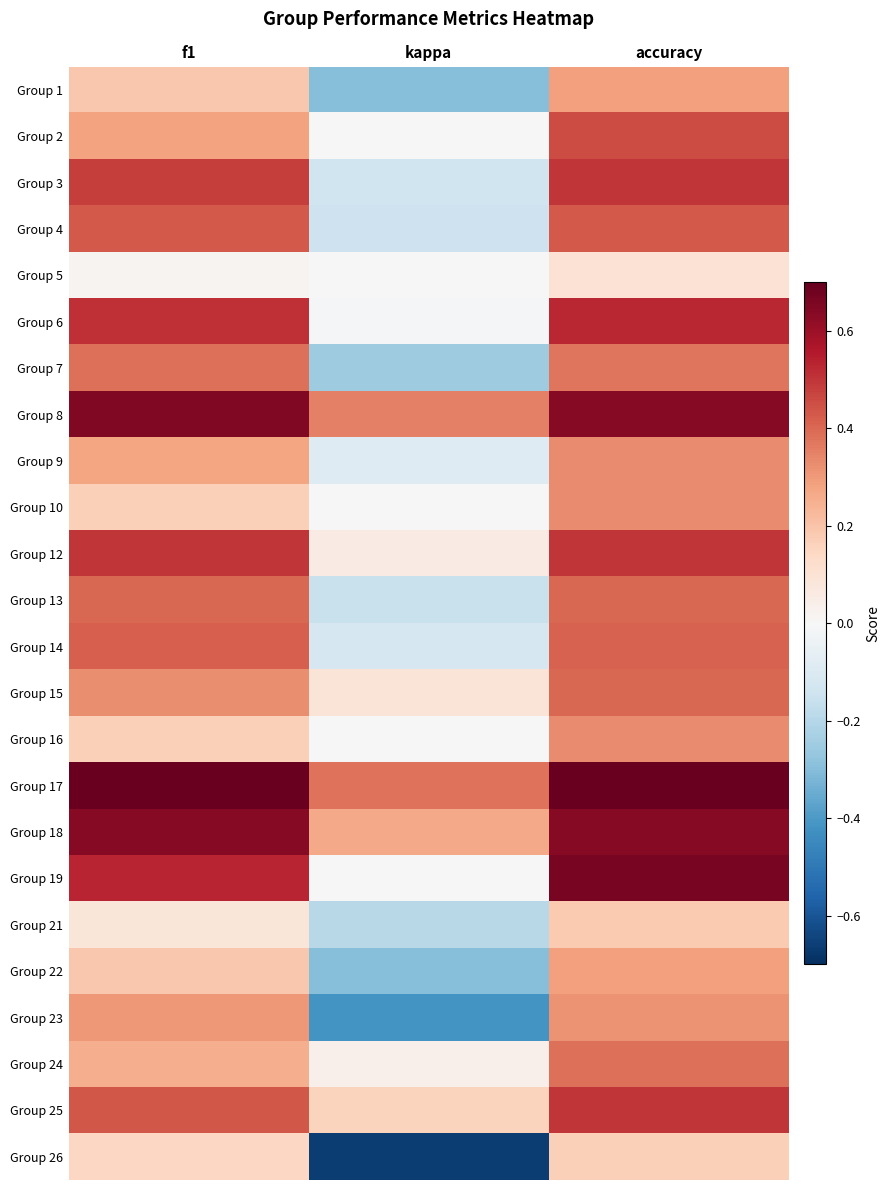

What is the smallest value displayed?

-0.7